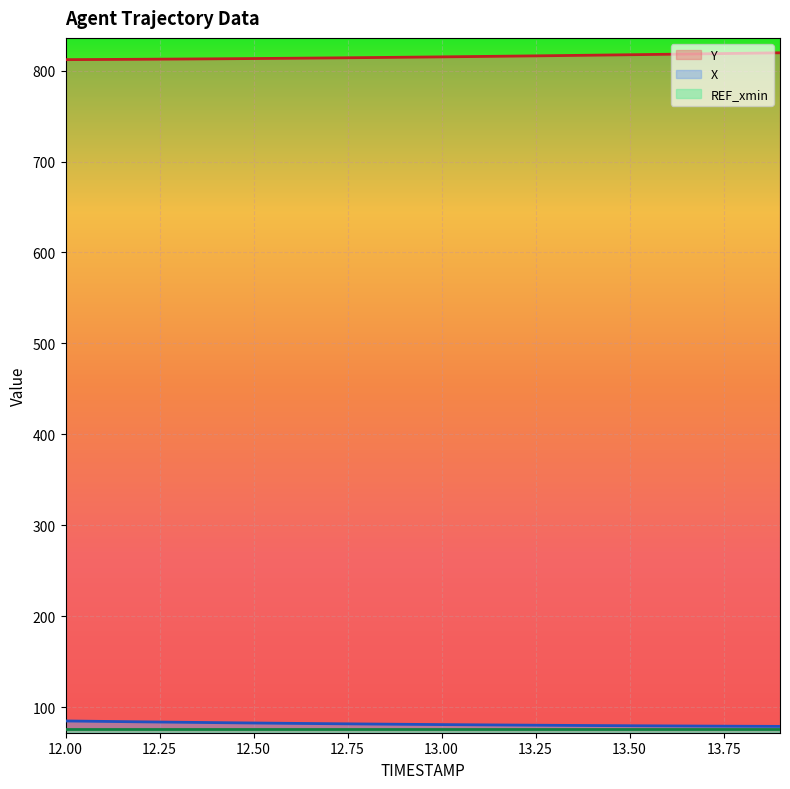

Does the chart display data point markers on the line(s)?

No